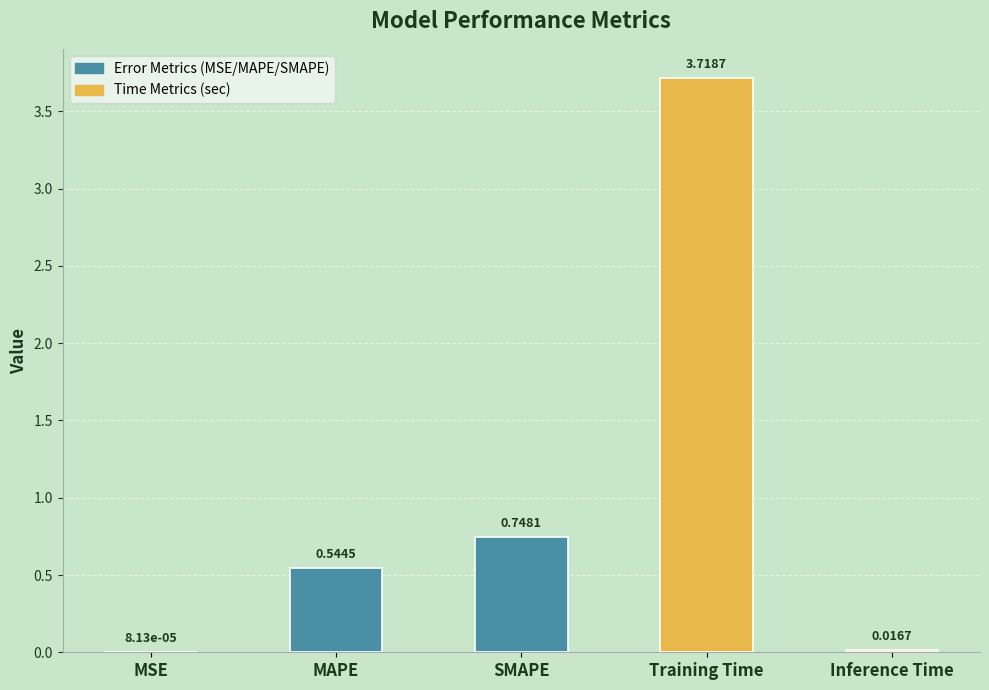

What is the sum of the values at SMAPE and Inference Time?

0.8